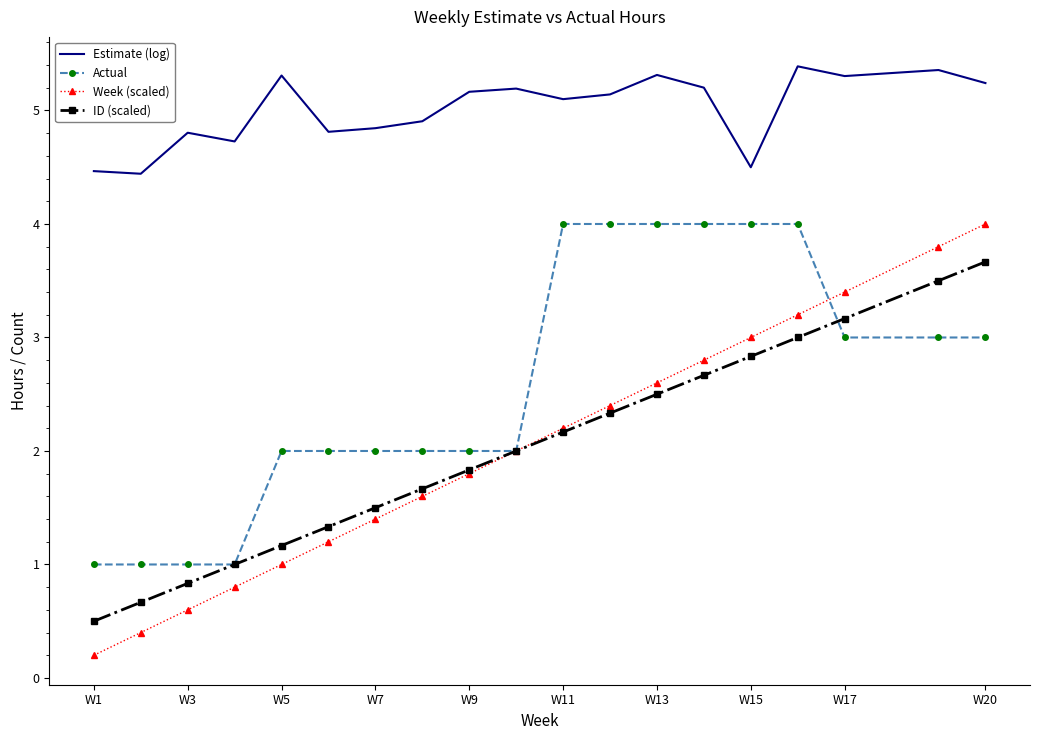

True or false: Actual and Estimate (log) cross at least once.

False